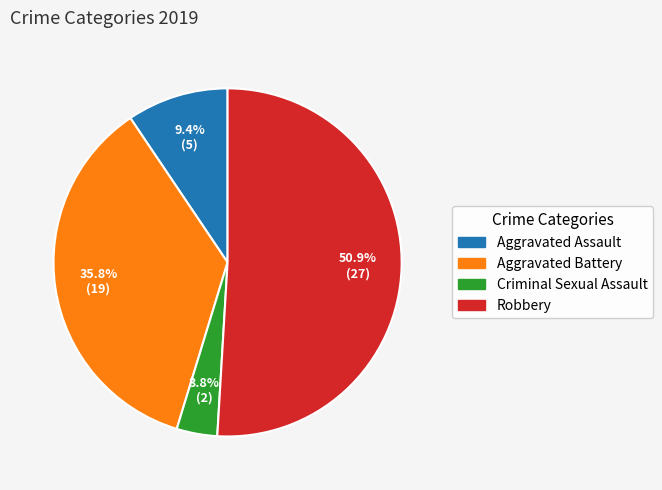

Which category has the smallest portion of the pie?

Criminal Sexual Assault